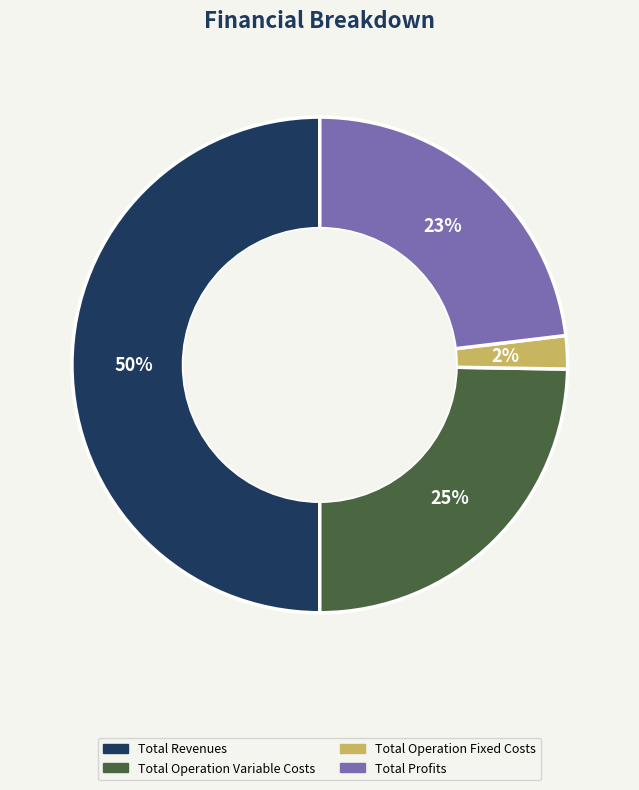

To the nearest percent, what is the difference between the largest and smallest slice percentages?

48%